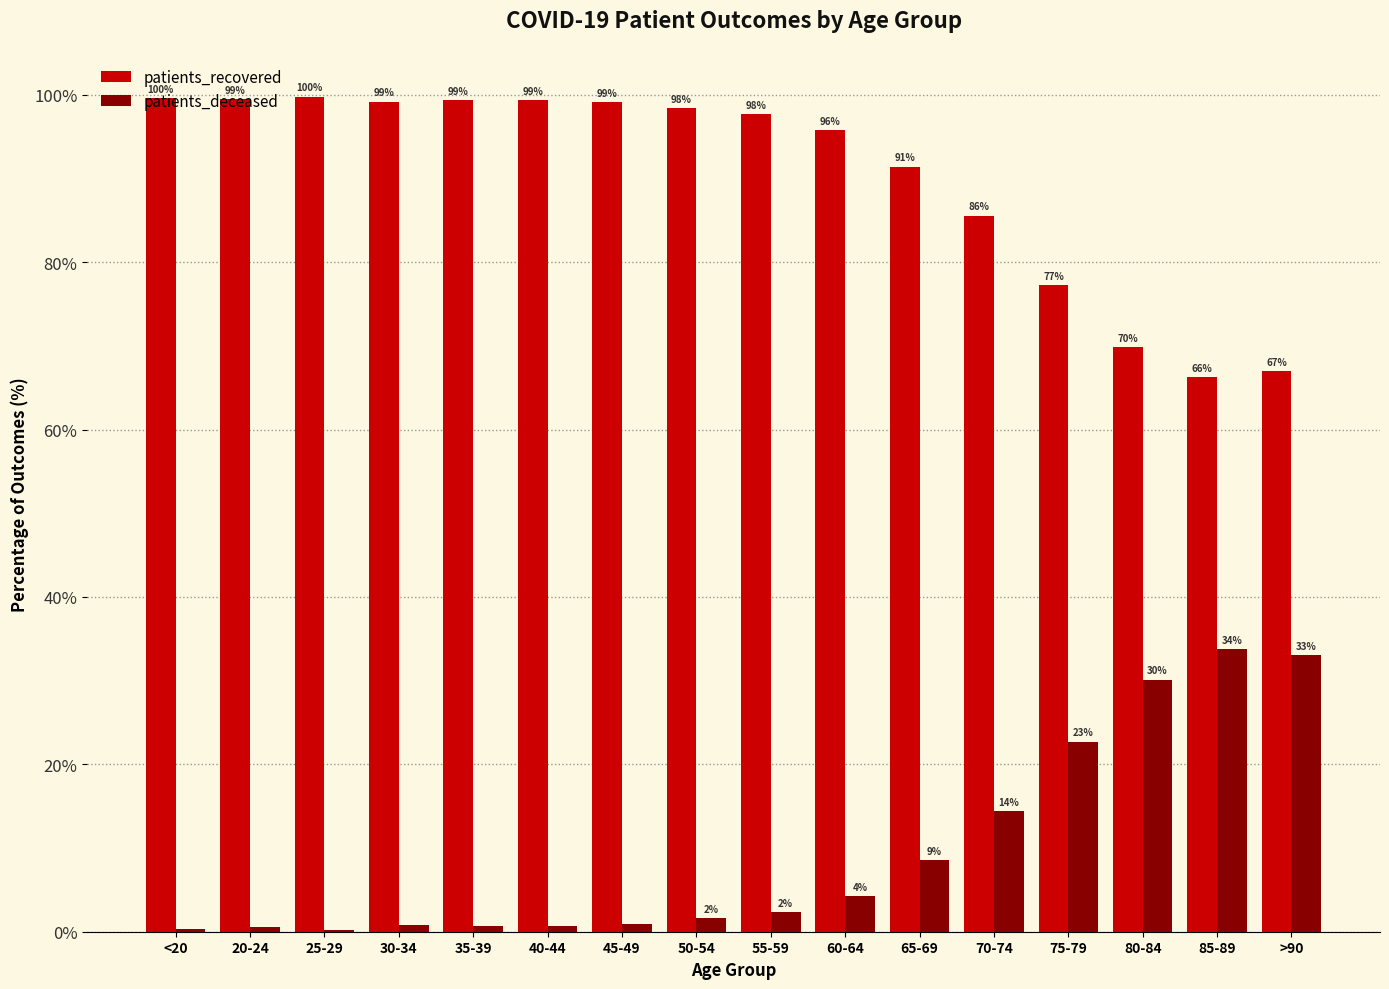

How many groups of bars are there?

16